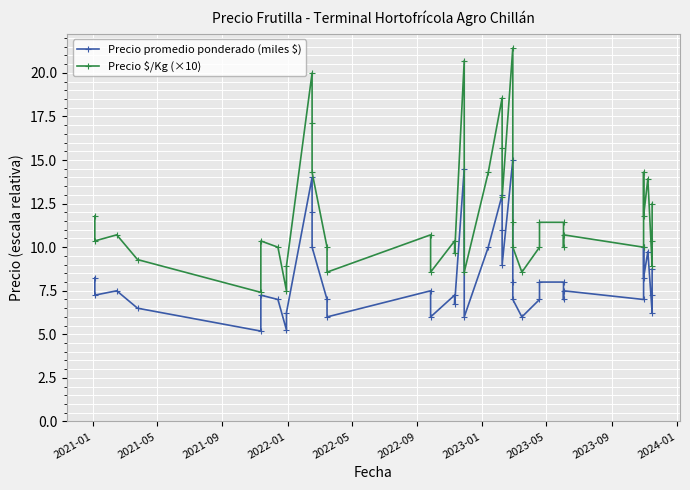

What is the value of the Precio promedio ponderado (miles $) point at the 8th from the left?

5.2